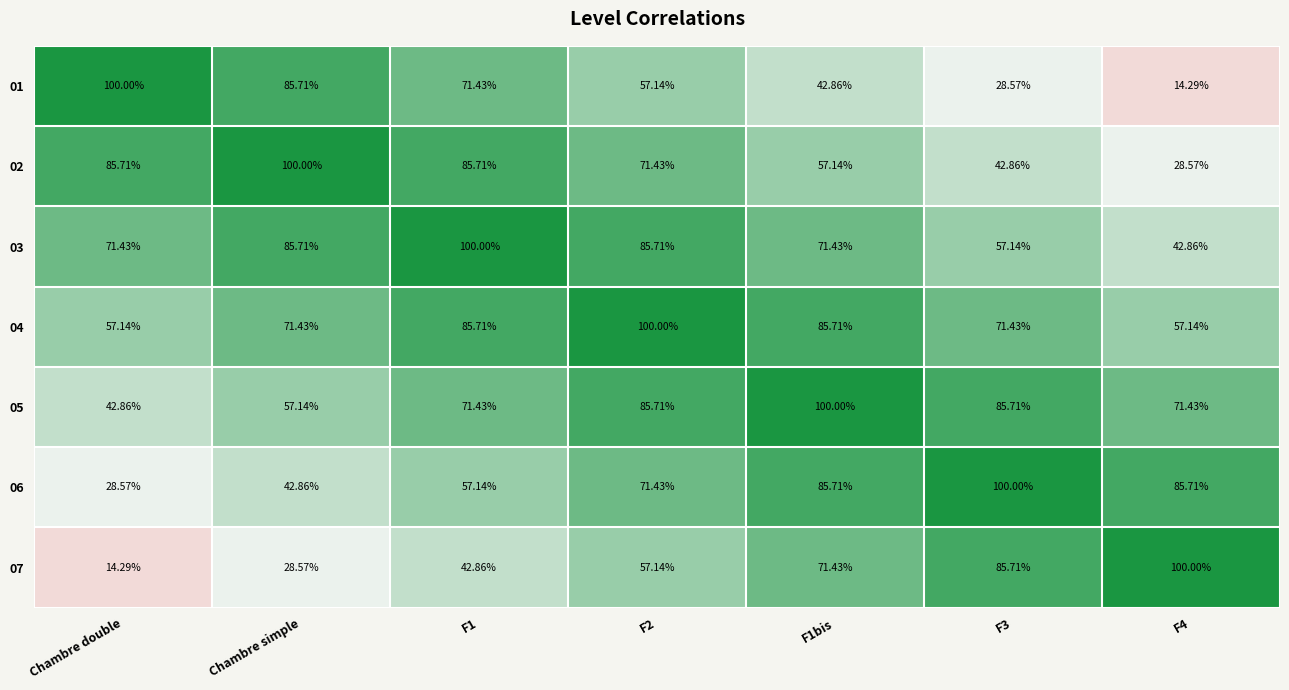

Is the value of 01 at Chambre double greater than the value of 02 at F3?

Yes